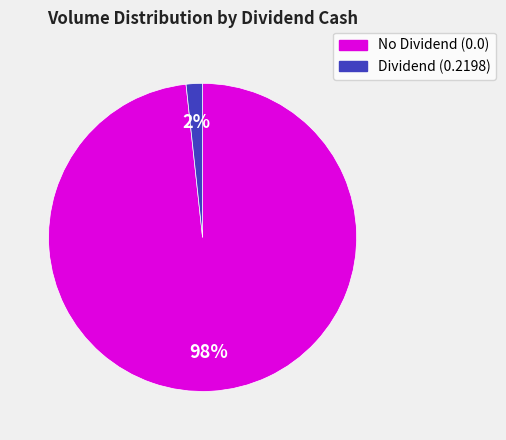

Is there a majority slice in this chart?

Yes